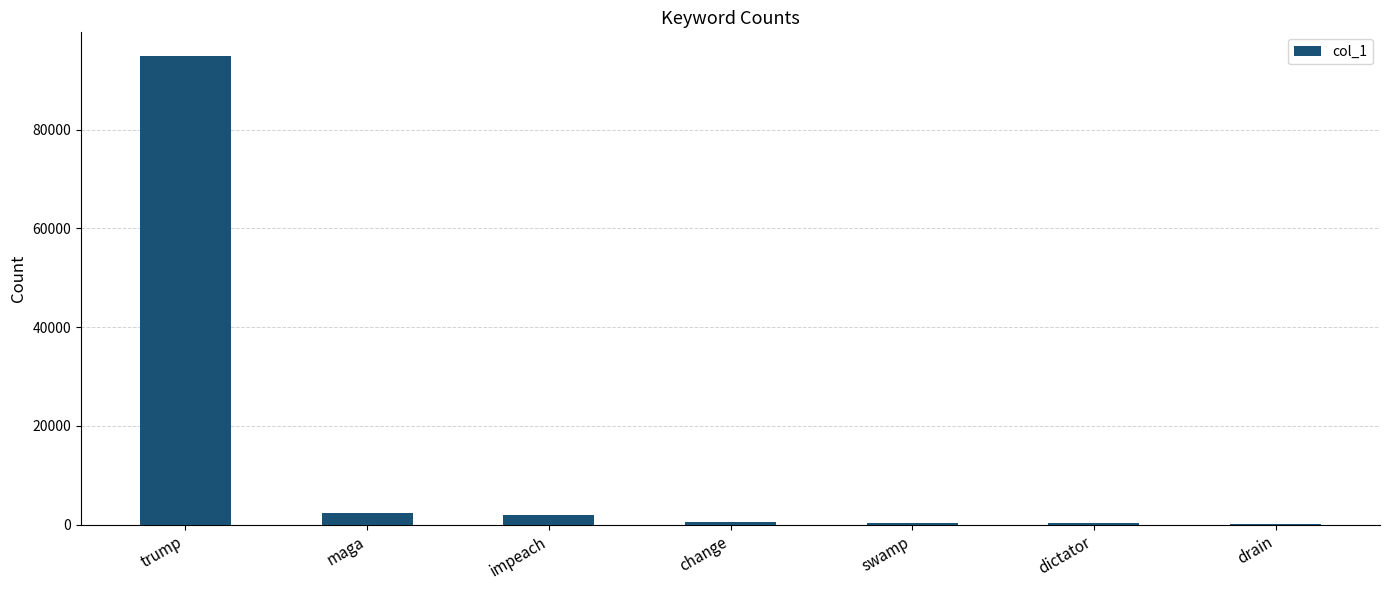

What is the greatest value displayed?

94956